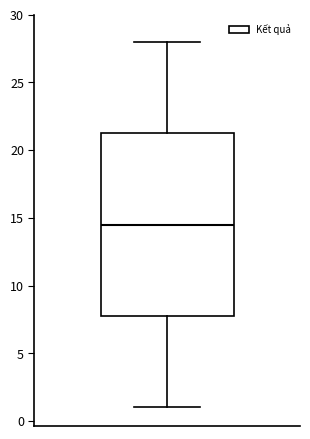

Transcribe this box plot: give where the median line is, the range the box spans, and where the two whiskers end, as read against the y-axis. The values are not printed on the chart, so give them approximately, as read against the axis.

median 14.5, box 8.0 to 21.5, whiskers 1.0 to 28.0